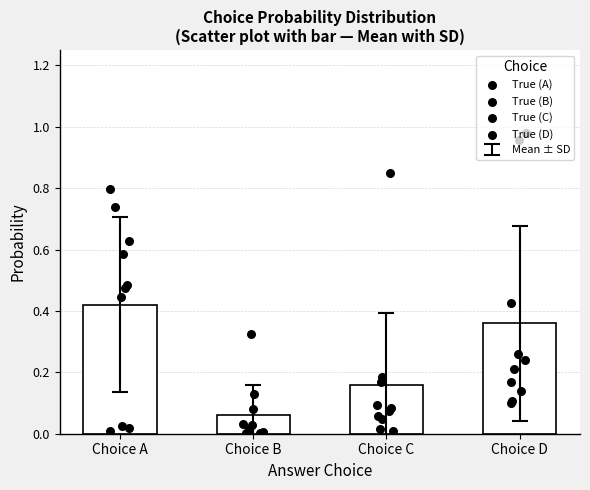

Is the value of True (B) at Choice A greater than the value of True (D) at Choice D?

No